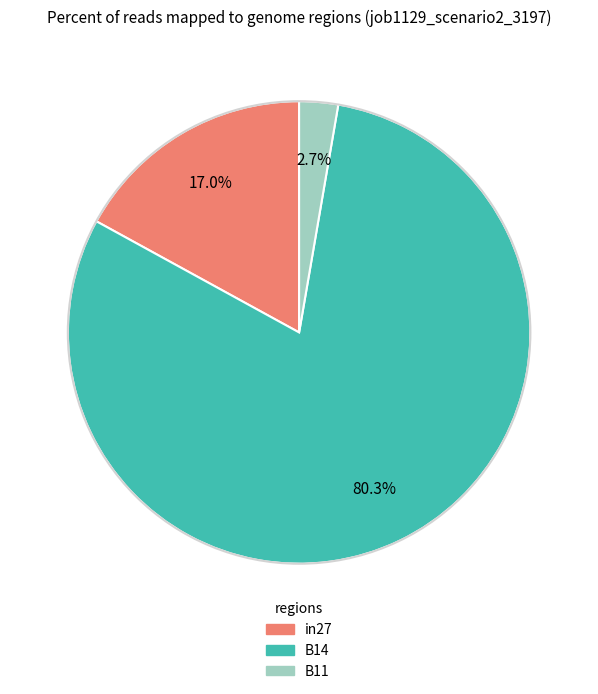

How many slices are in this pie chart?

3